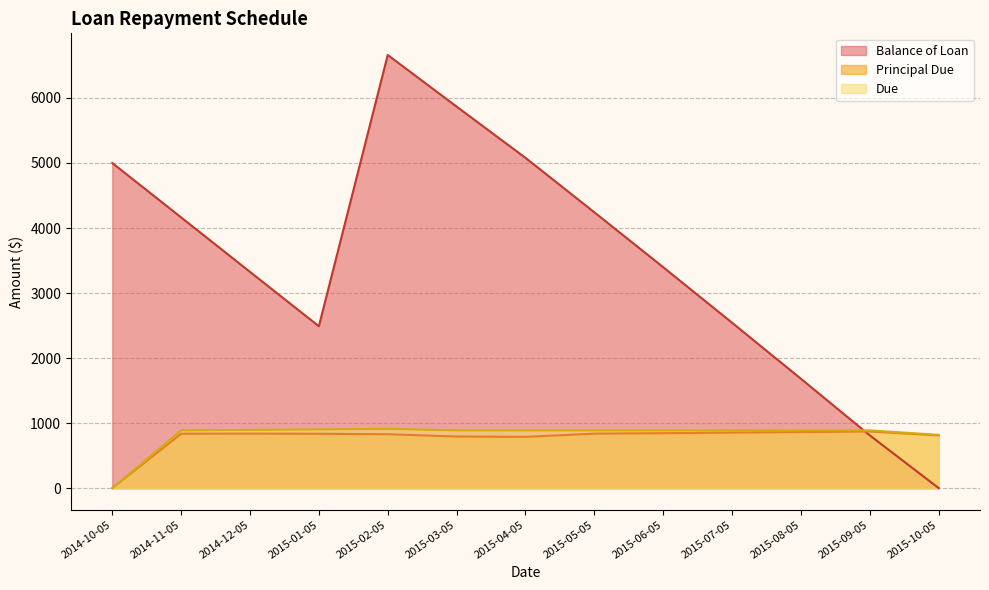

True or false: Due and Balance of Loan cross at least once.

True